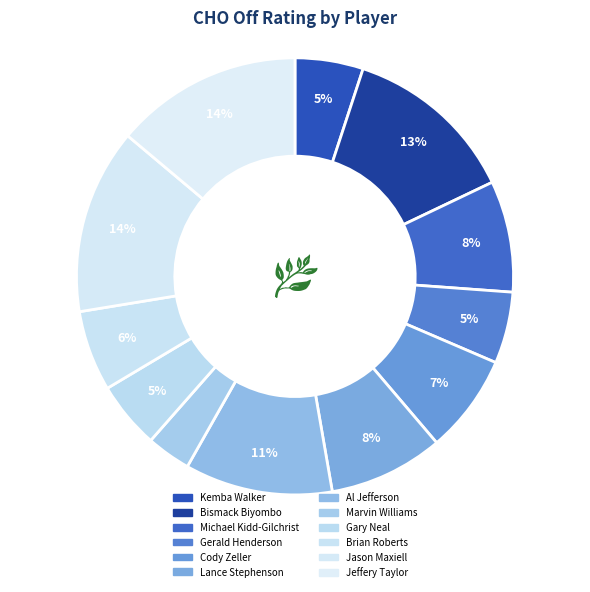

How many segments does this pie chart have?

12